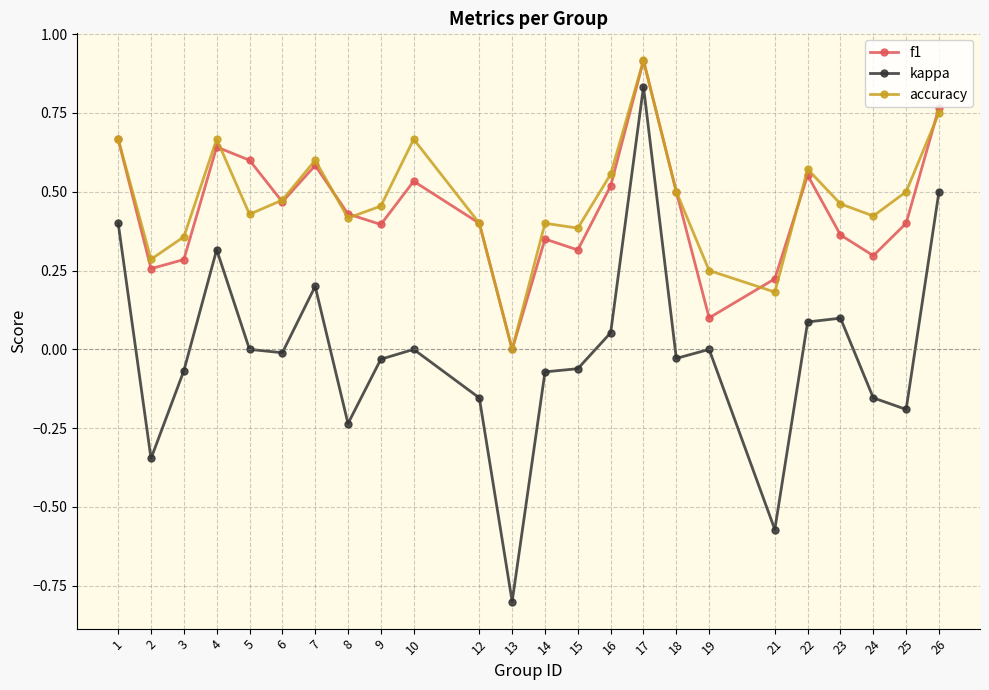

What is the total value across all series at 1?

1.7